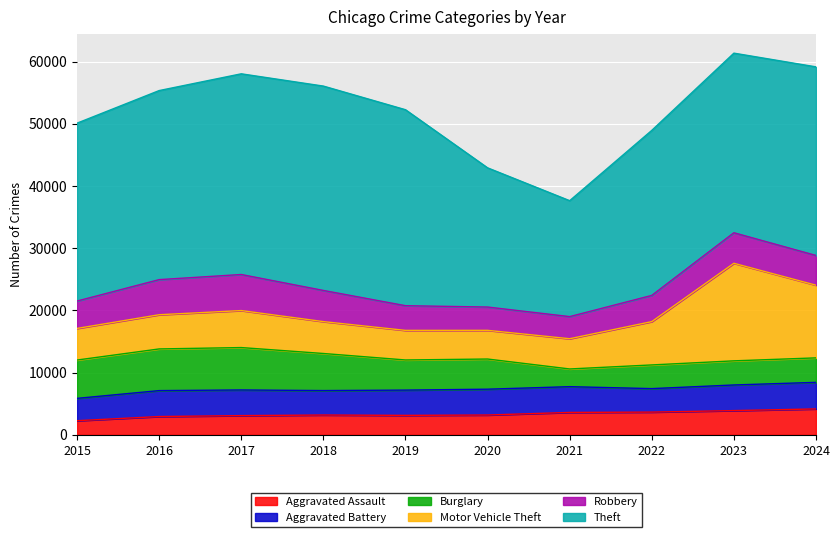

How many interior local peaks does the Burglary series have?

2